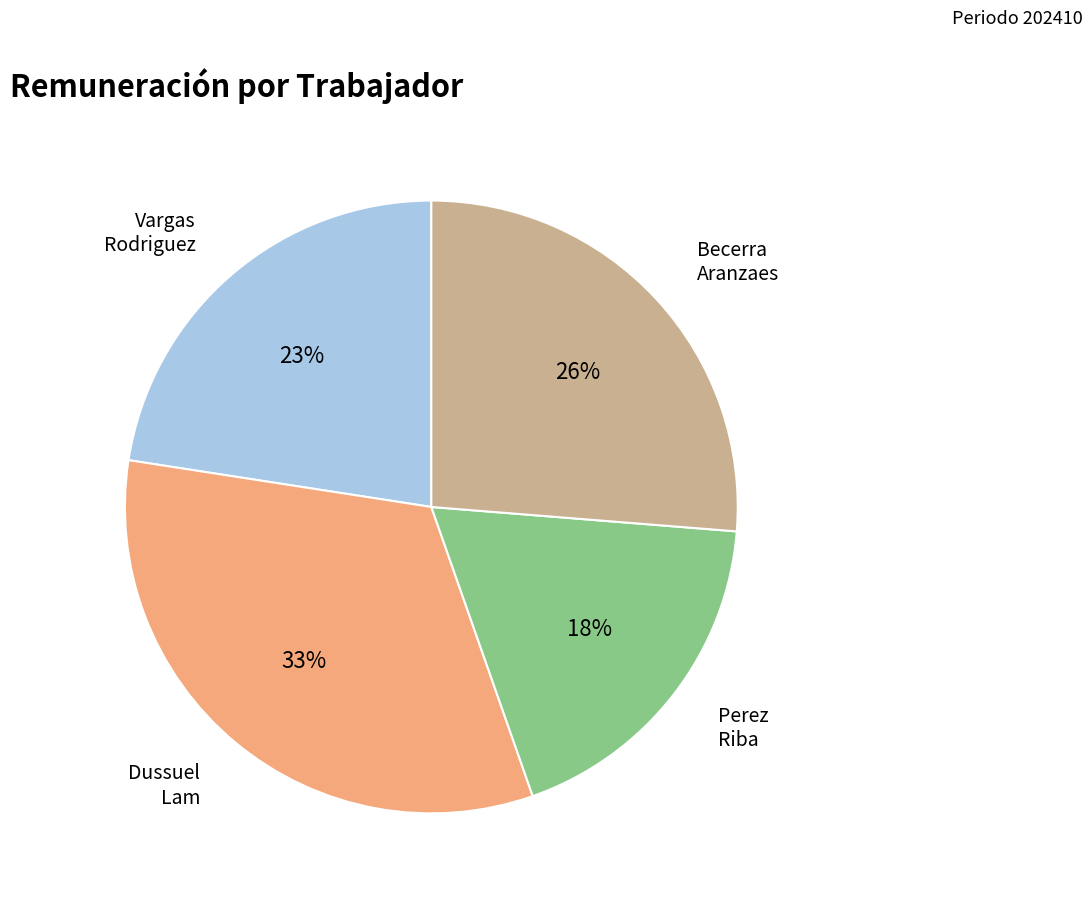

Does any single category account for the majority?

No